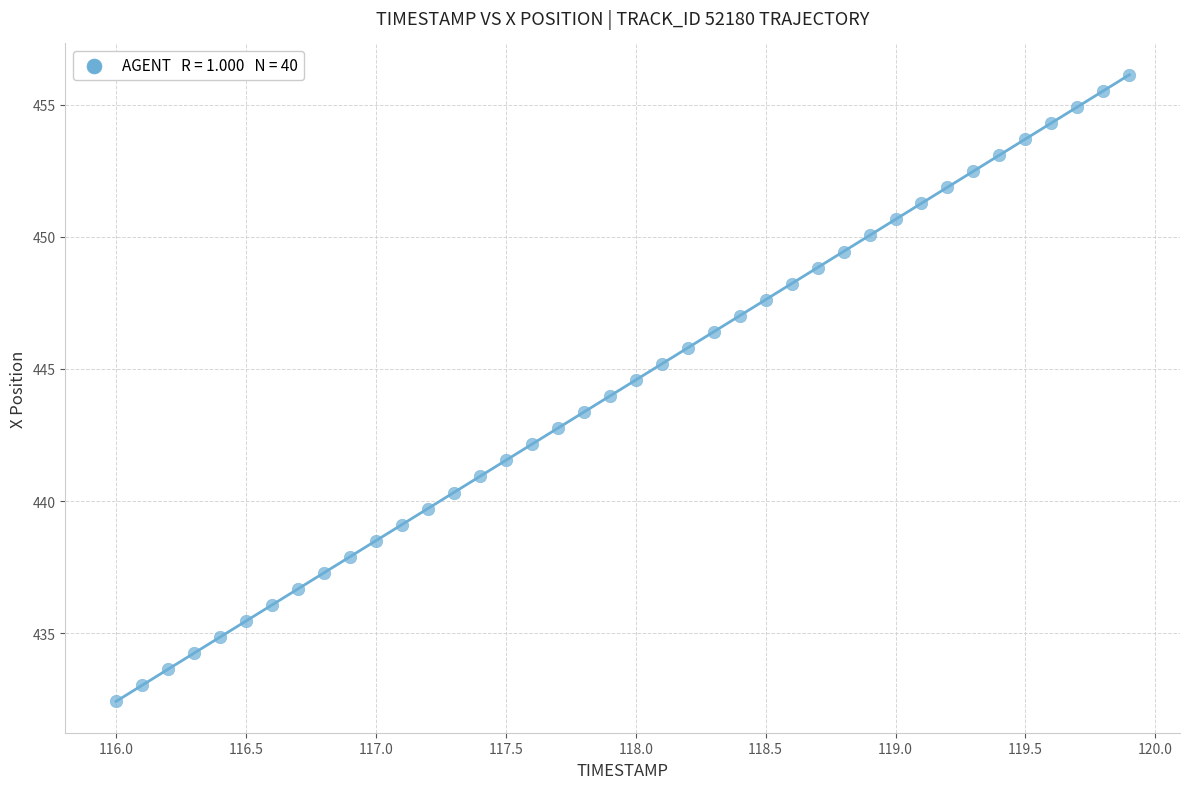

What is the range of Y values (max minus min)?

23.7